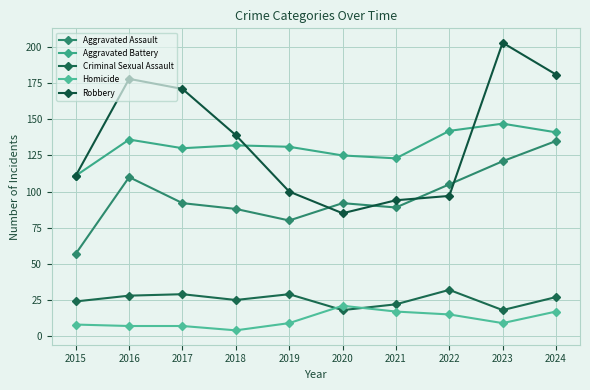

True or false: Aggravated Battery has a value of 78 at 2022.

False